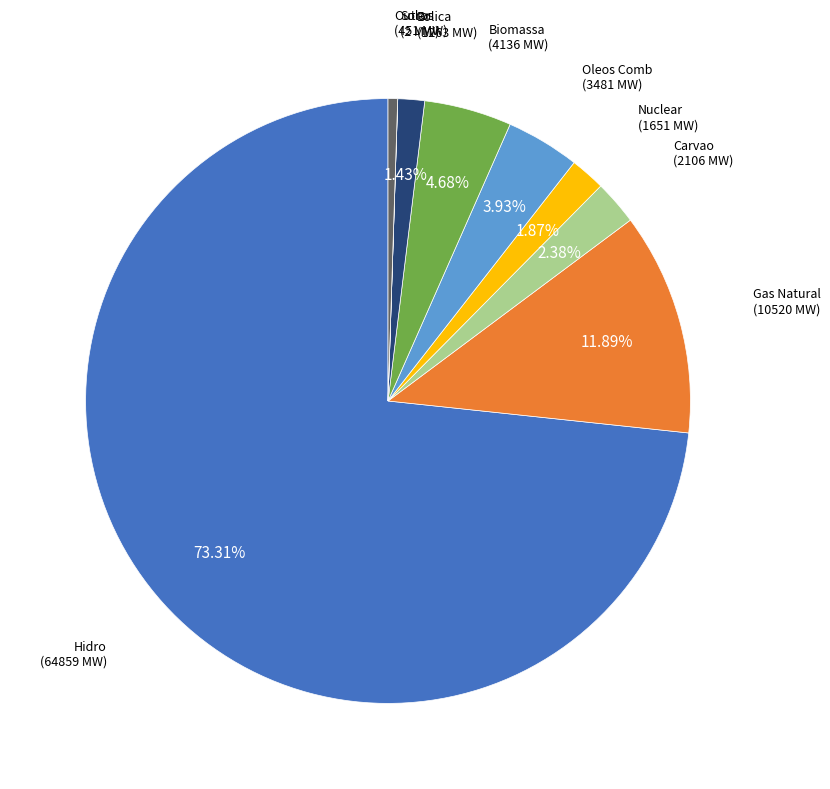

Do Gas Natural and Eolica together represent more than half of the pie?

No